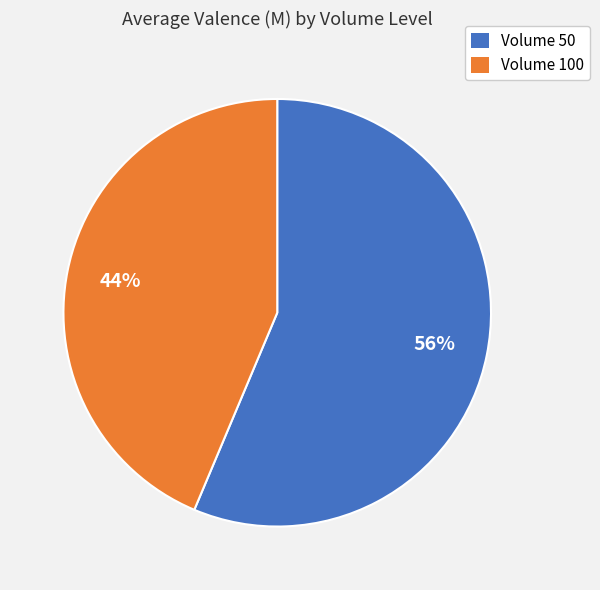

To the nearest percent, what is the combined percentage of Volume 100 and Volume 50?

100%